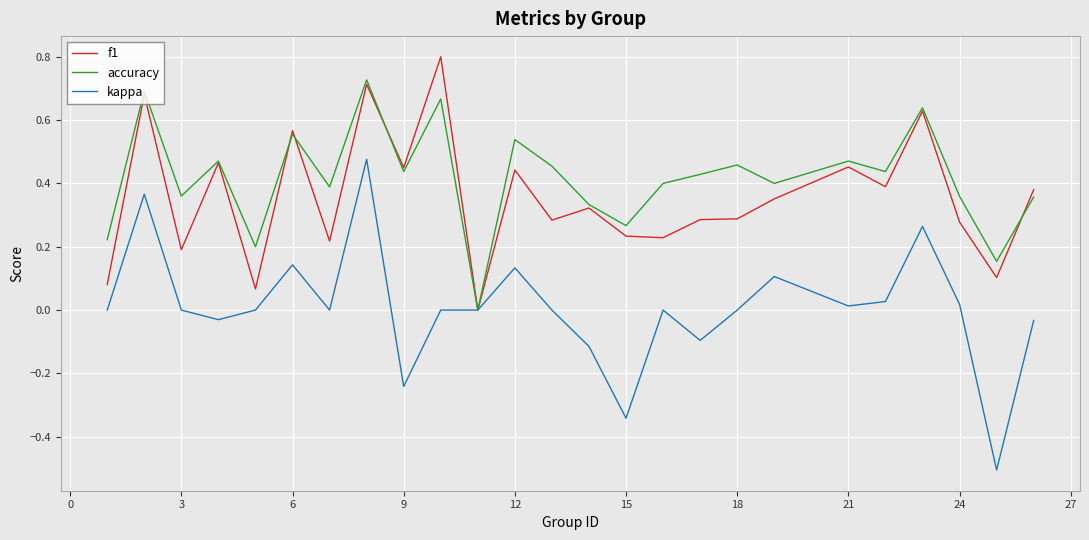

List the series in order of their peak value, highest first.

f1, accuracy, kappa